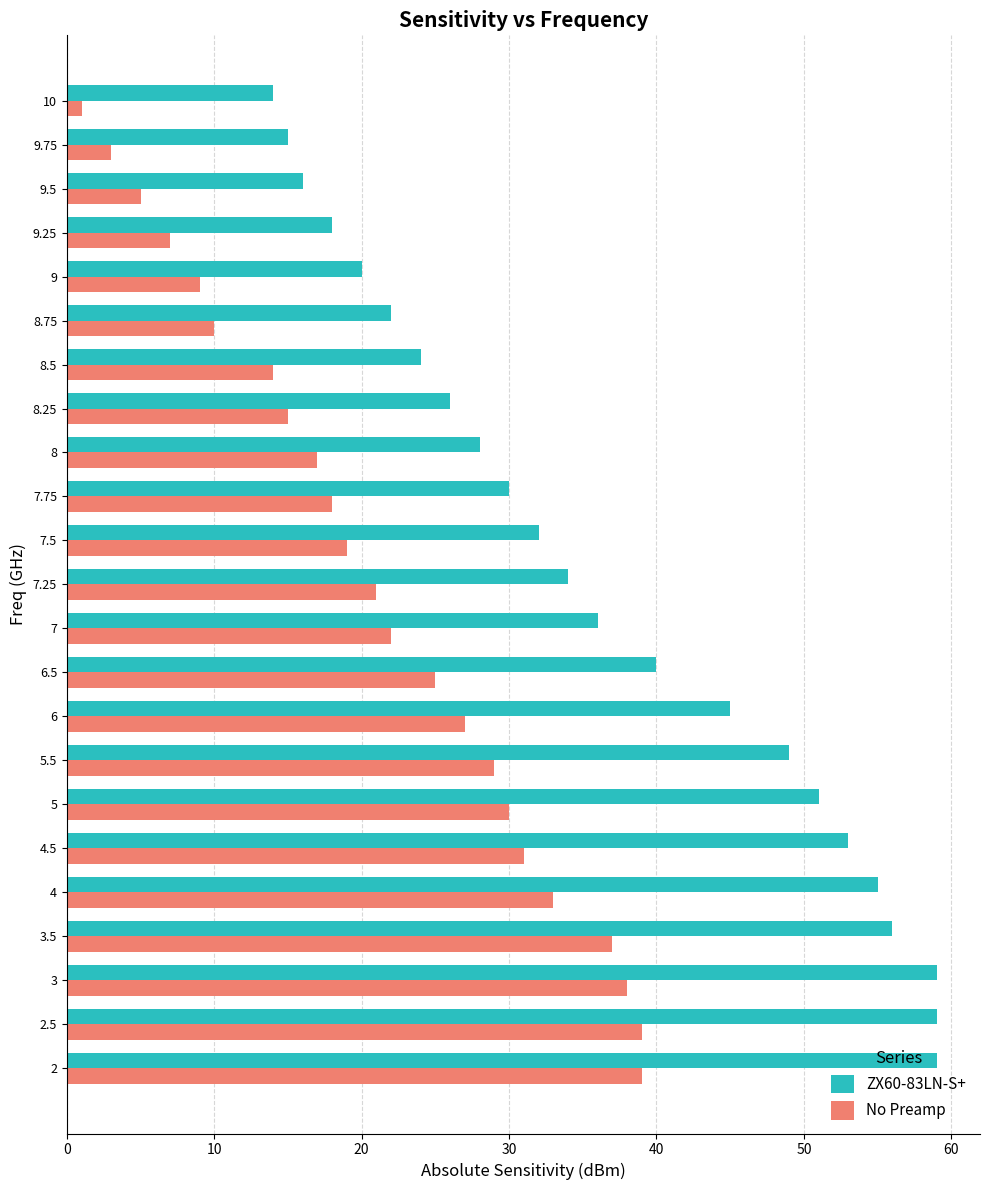

True or false: ZX60-83LN-S+ has a value of 32 at 7.5.

True